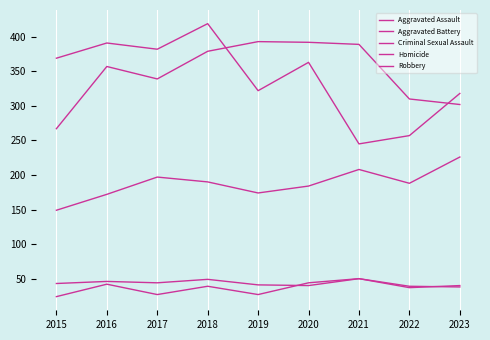

Does the chart display data point markers on the line(s)?

No